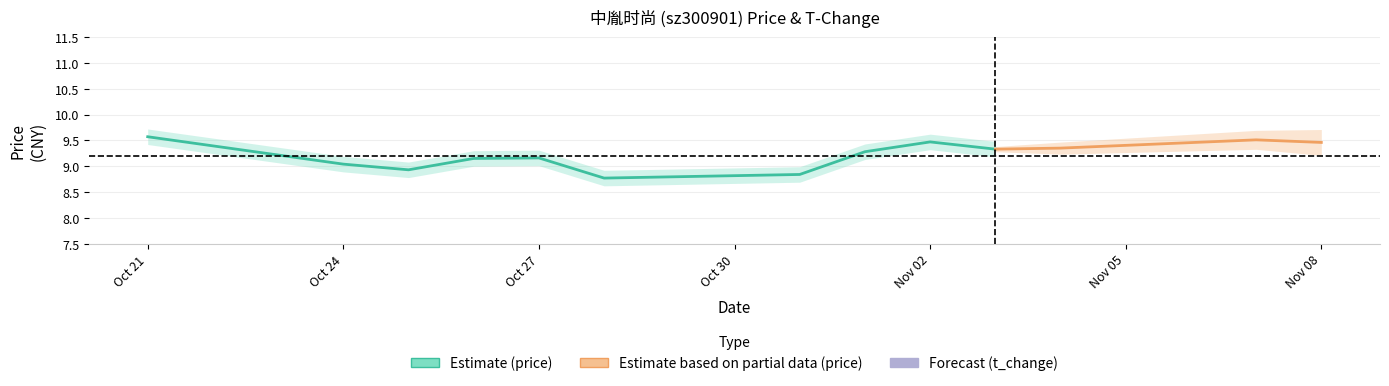

Does the chart display data point markers on the line(s)?

No